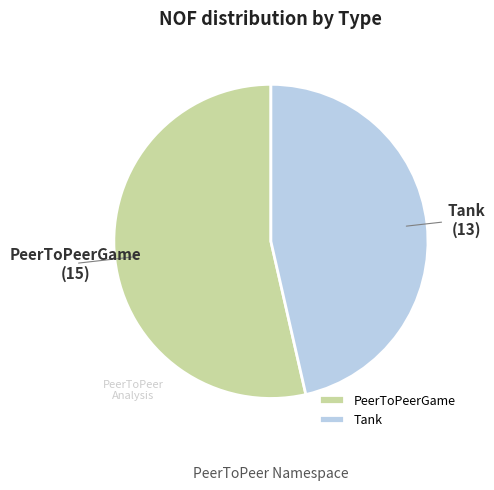

True or false: PeerToPeerGame accounts for 54% of the total.

True